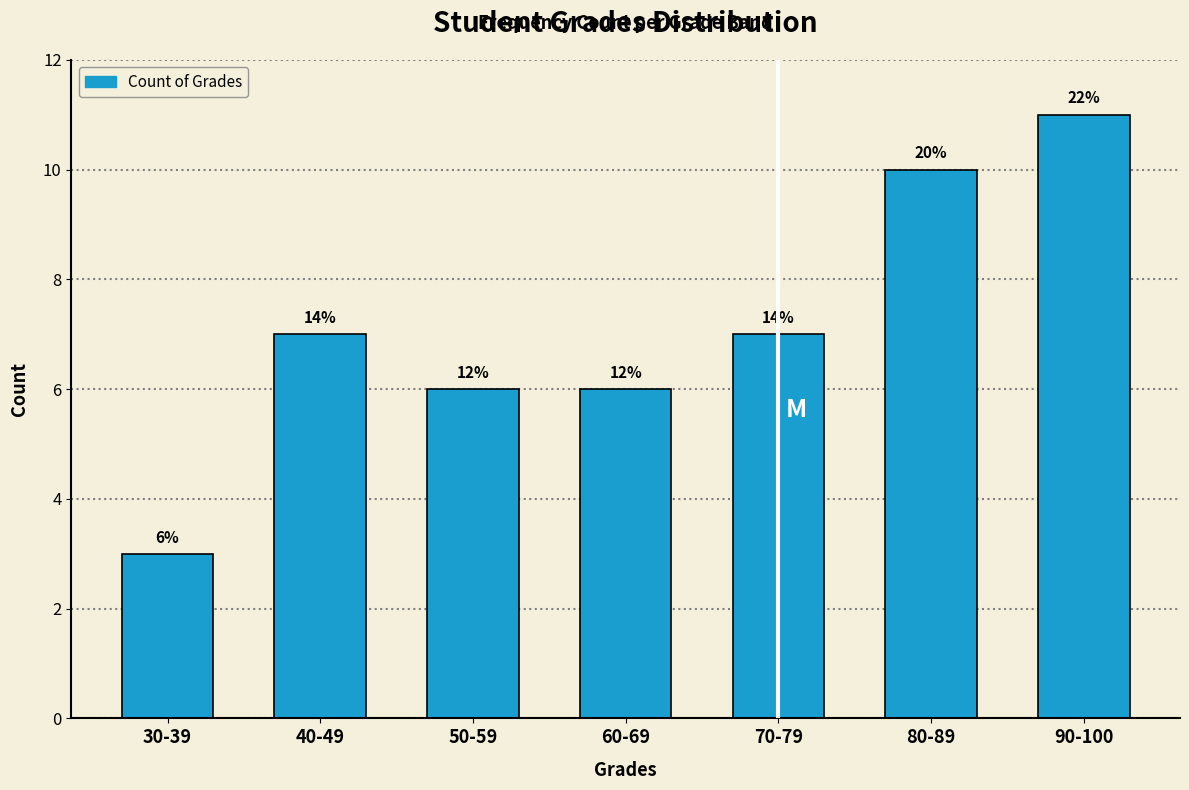

How many bars are there in total?

7